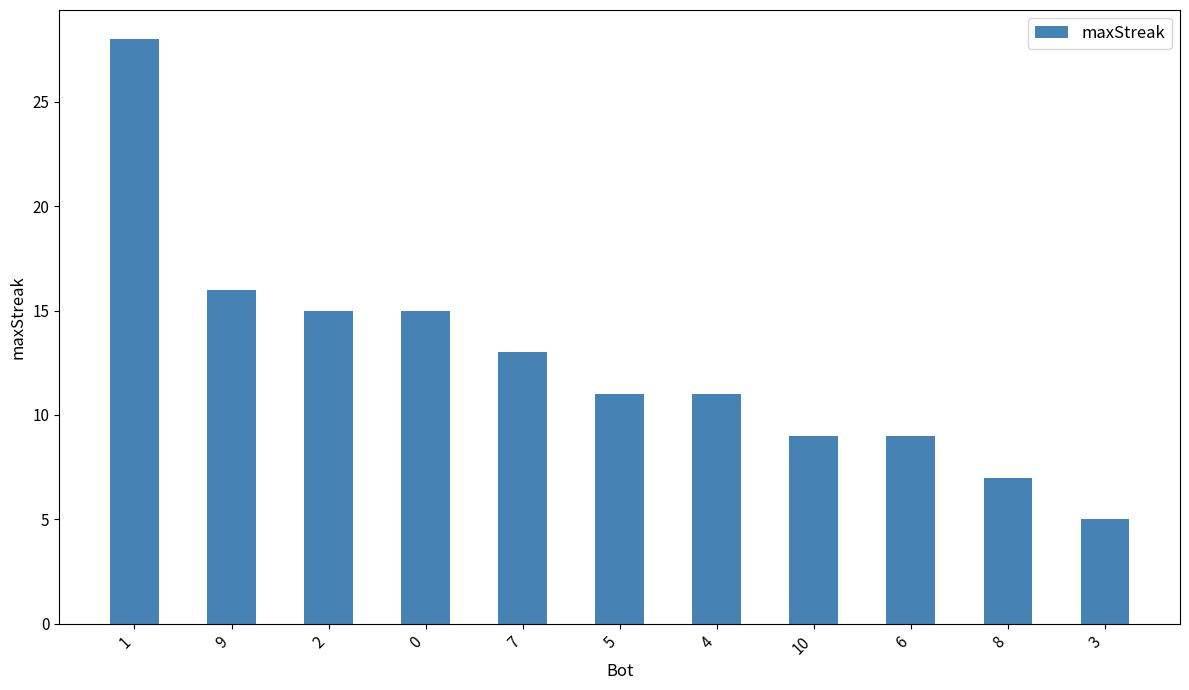

How many series are shown in this chart?

1